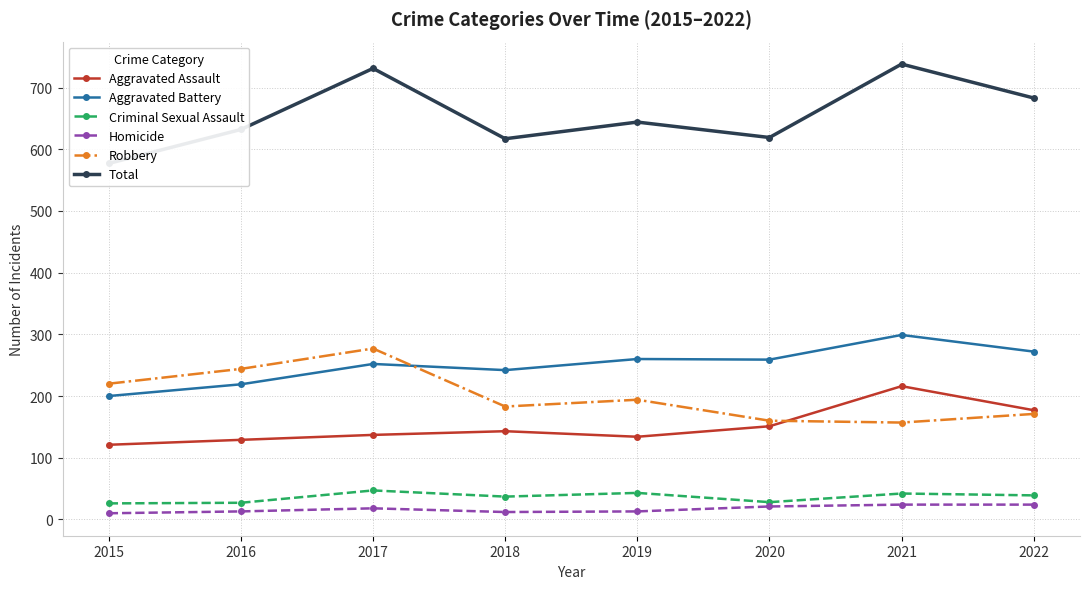

At 2022, list the series in order from smallest to largest.

Homicide, Criminal Sexual Assault, Robbery, Aggravated Assault, Aggravated Battery, Total